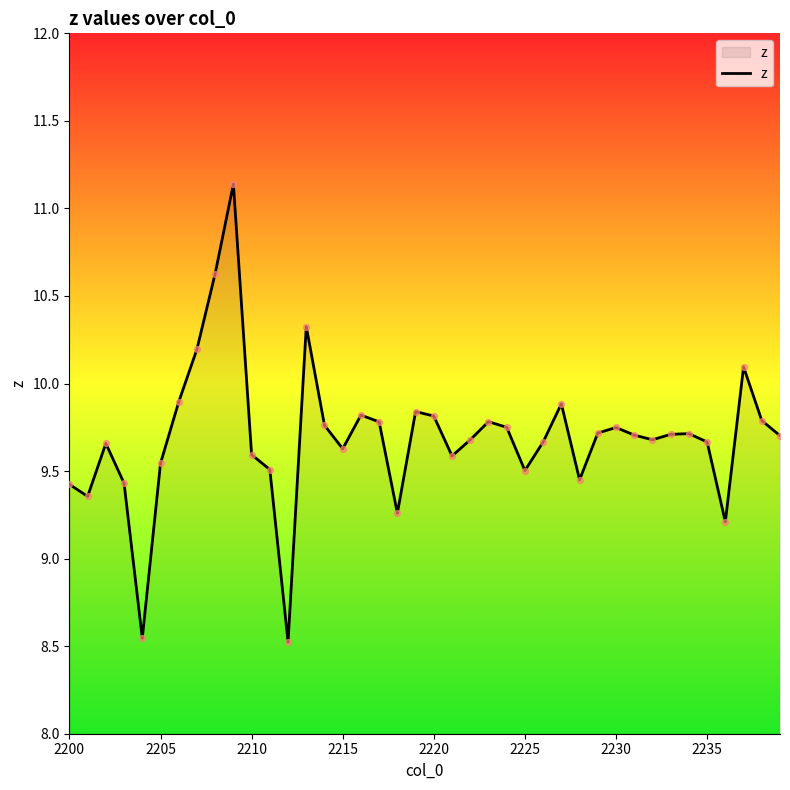

What is the greatest value displayed?

11.1